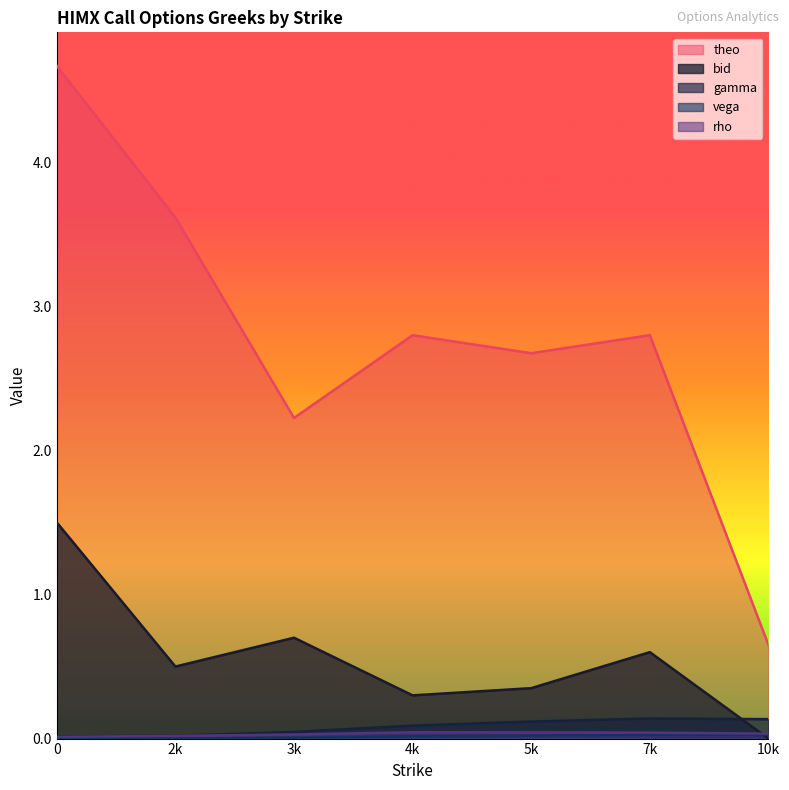

What is the difference between the second highest and minimum values in the theo series?

3.0